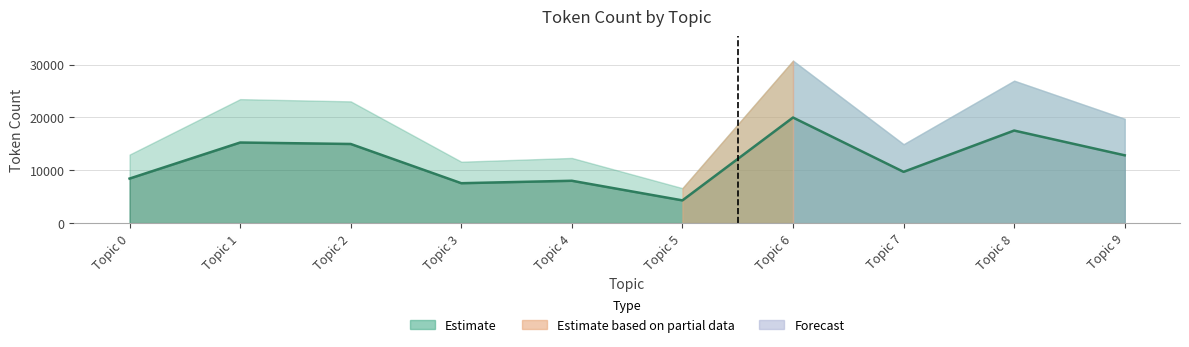

What is the change in value from Topic 5 to Topic 9?

+8530.0